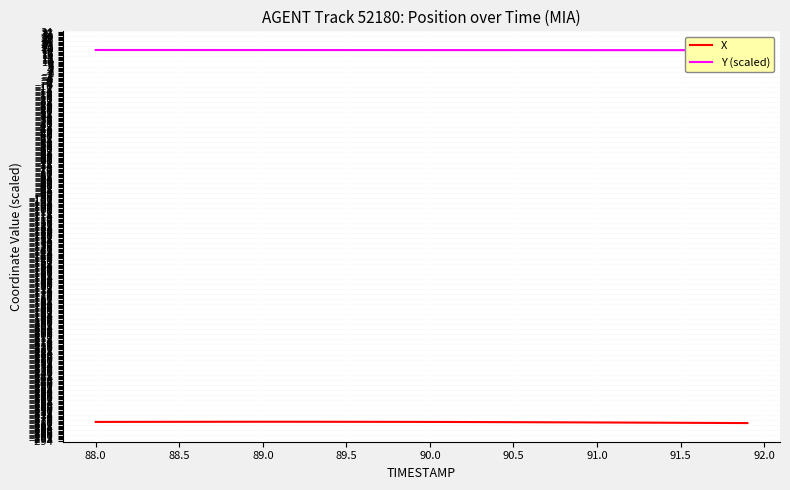

What is the lowest value of the X series?

-280.0